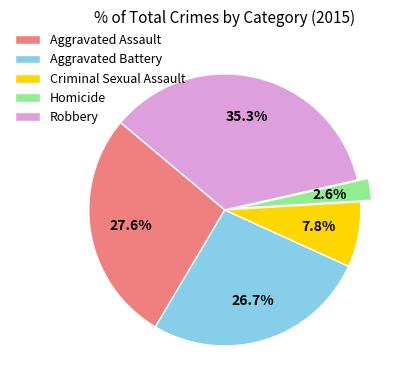

How many segments does this pie chart have?

5